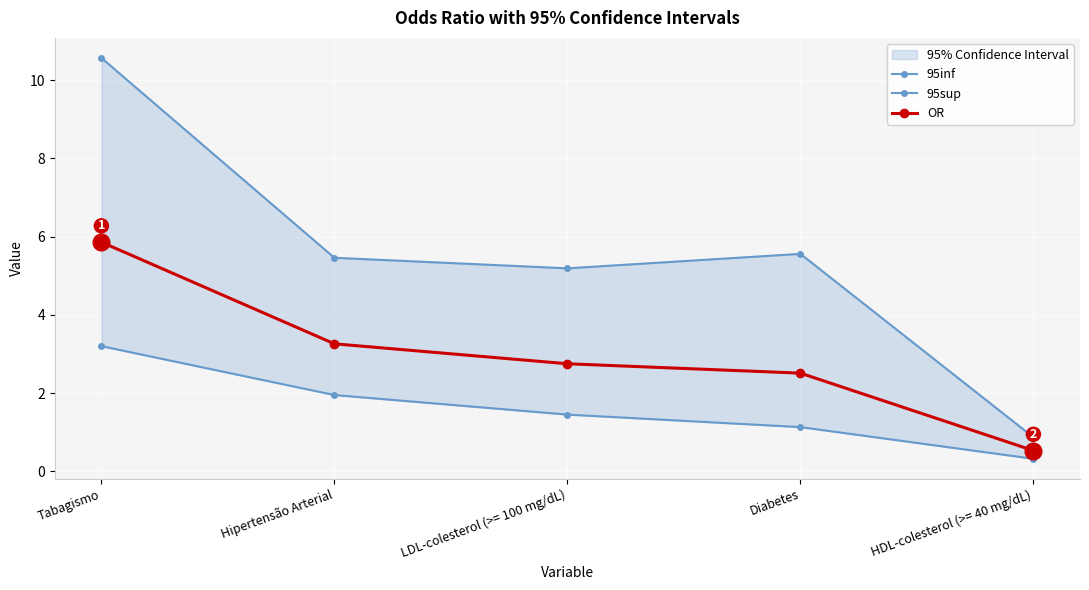

What is the smallest value displayed?

0.3